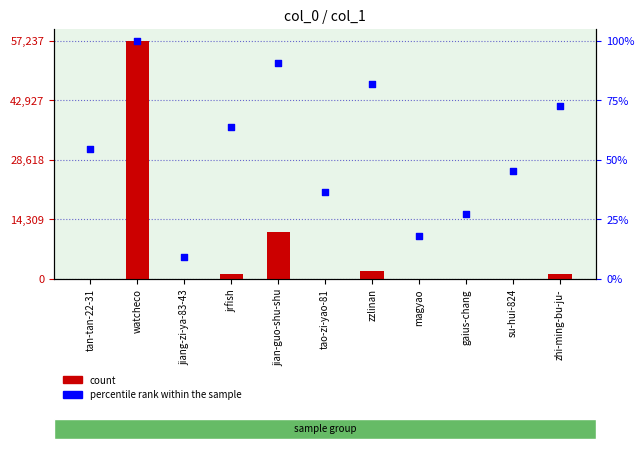

Which series has the widest spread of Y values?

count